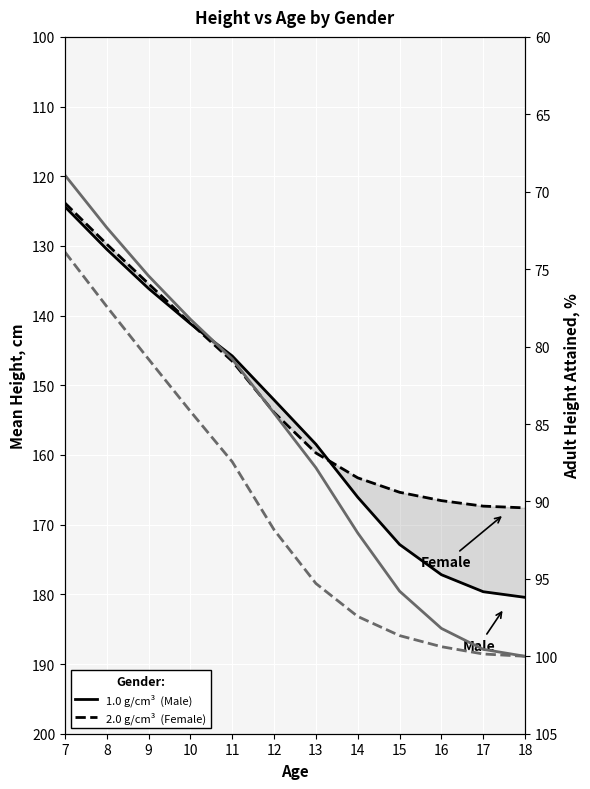

True or false: Female Adult Height Attained and Male Mean Height intersect in this chart.

False